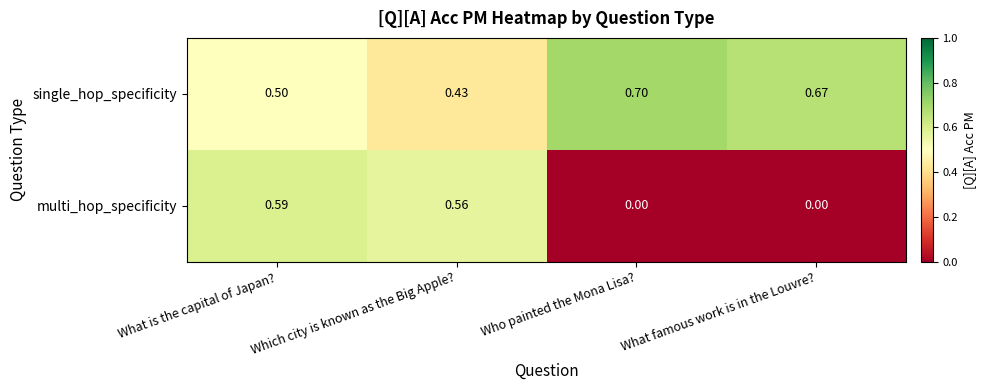

Between Who painted the Mona Lisa? and What famous work is in the Louvre?, which series saw the biggest shift?

single_hop_specificity